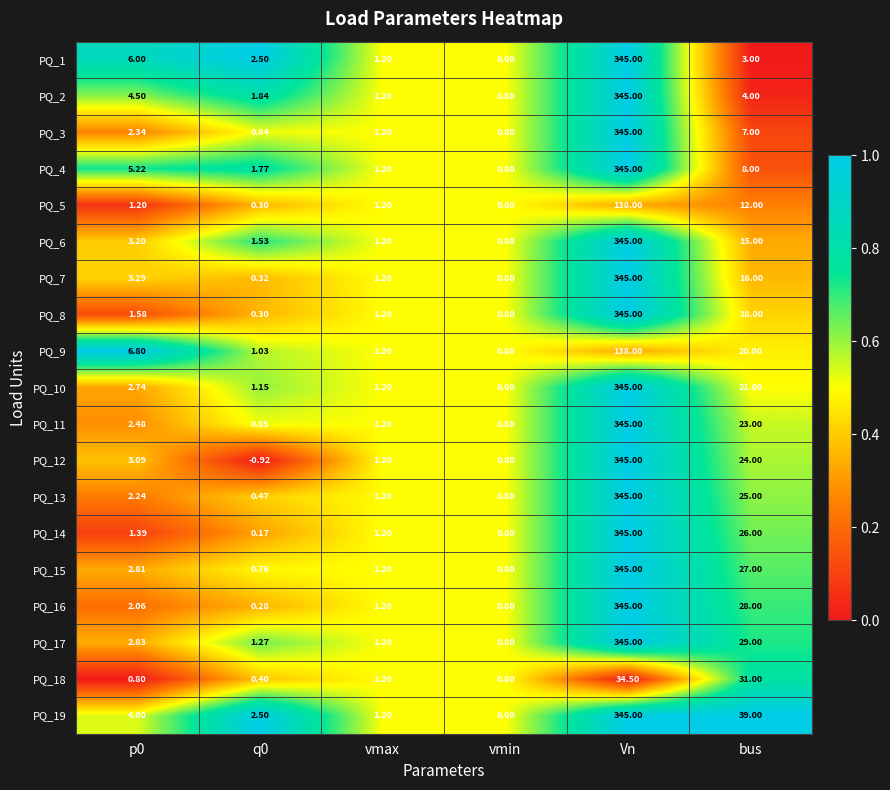

At which label does PQ_3 reach its minimum?

vmin